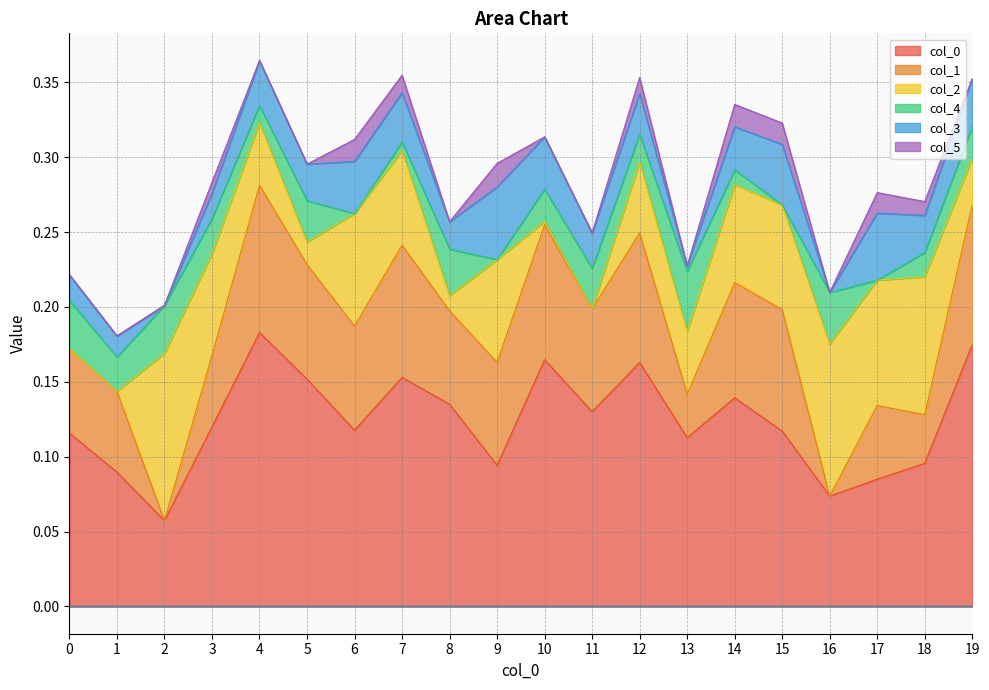

Does the chart display data point markers on the line(s)?

No